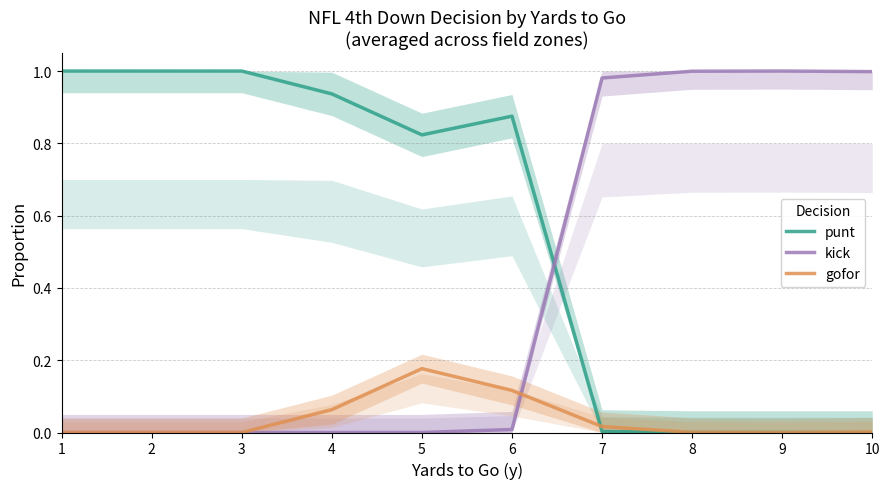

Reading right to left, list all the values displayed in this chart.

punt: 10=0.0	9=0.0	8=0.0	7=0.0	6=0.9	5=0.8	4=0.9	3=1.0	2=1.0	1=1.0
kick: 10=1.0	9=1.0	8=1.0	7=1.0	6=0.0	5=0.0	4=0.0	3=0.0	2=0.0	1=0.0
gofor: 10=0.0	9=0.0	8=0.0	7=0.0	6=0.1	5=0.2	4=0.1	3=0.0	2=0.0	1=0.0